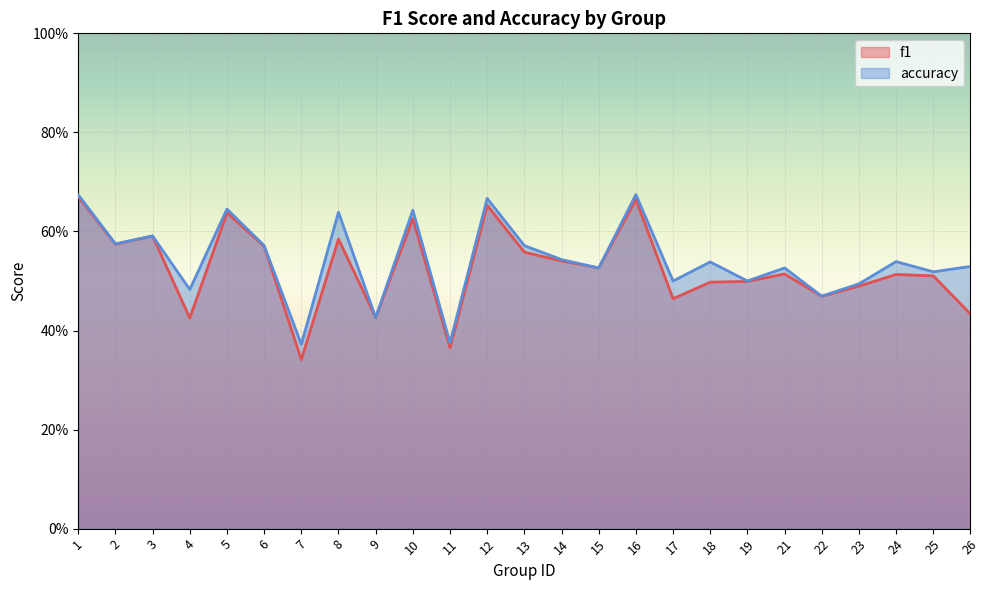

How many categories are shown in the chart?

25